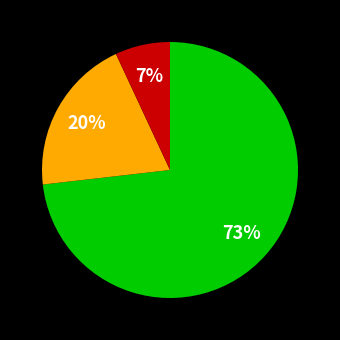

To the nearest percent, what is the average slice percentage?

33%